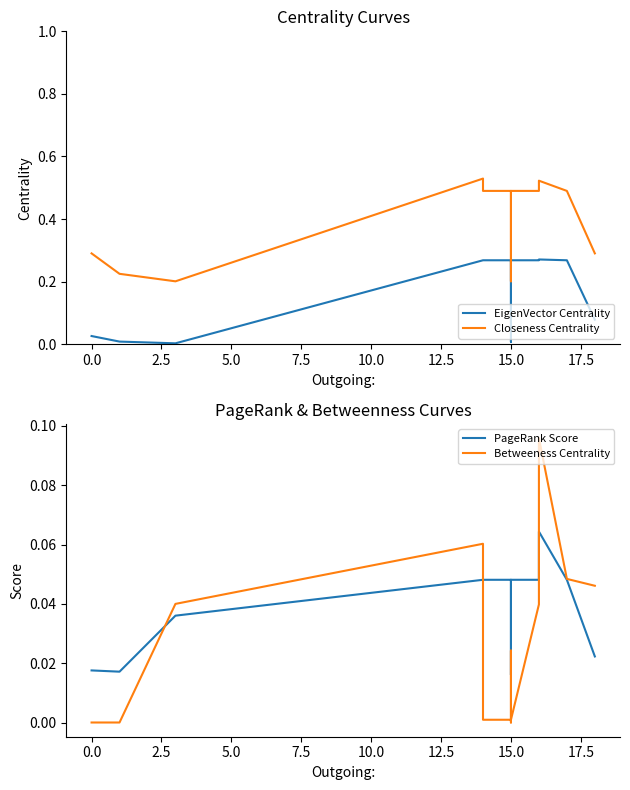

At how many categories does at least one series exceed 0?

14